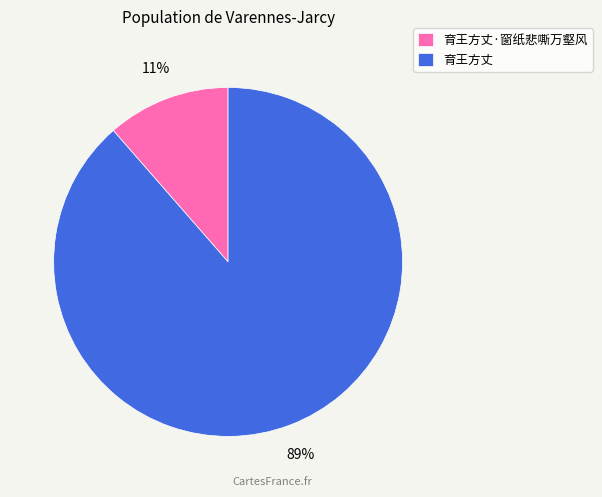

To the nearest percent, what is the combined percentage of 育王方丈 and 育王方丈·窗纸悲嘶万壑风?

100%